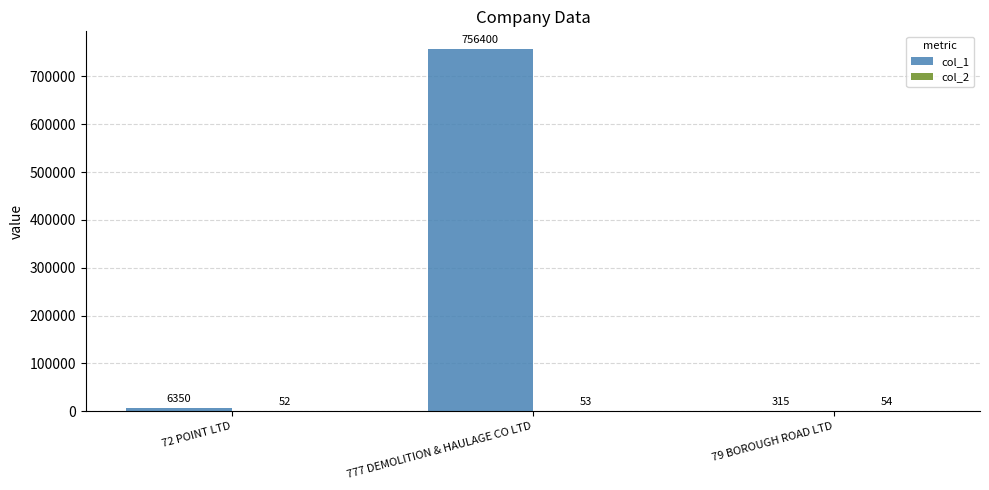

What is the highest value of the col_1 series?

756400